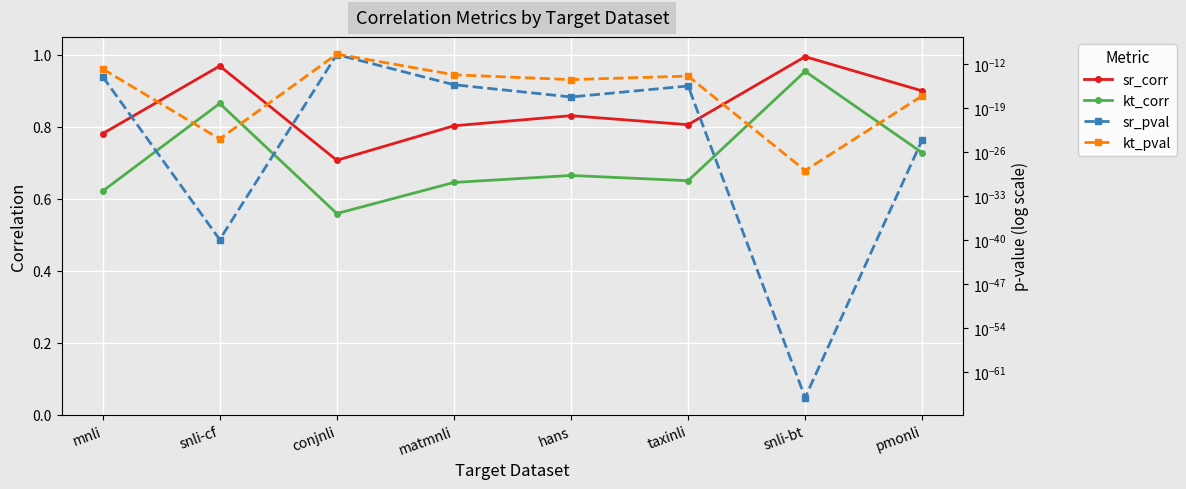

How many categories are shown in the chart?

8